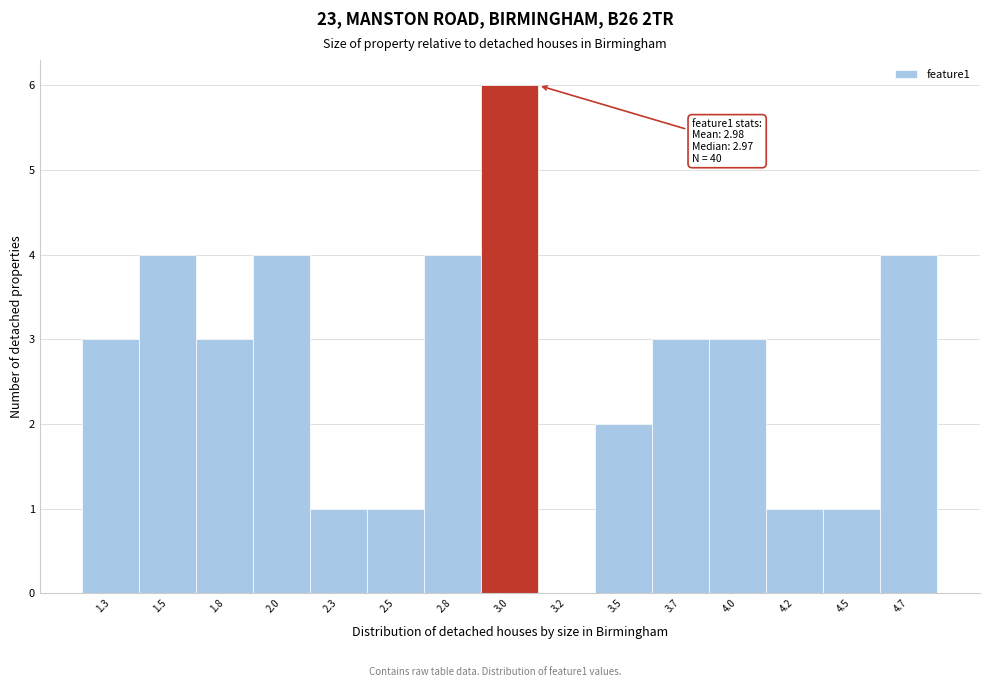

Reading left to right, extract all data points from this chart.

1.3=3	1.5=4	1.8=3	2.0=4	2.3=1	2.5=1	2.8=4	3.0=6	3.2=0	3.5=2	3.7=3	4.0=3	4.2=1	4.5=1	4.7=4